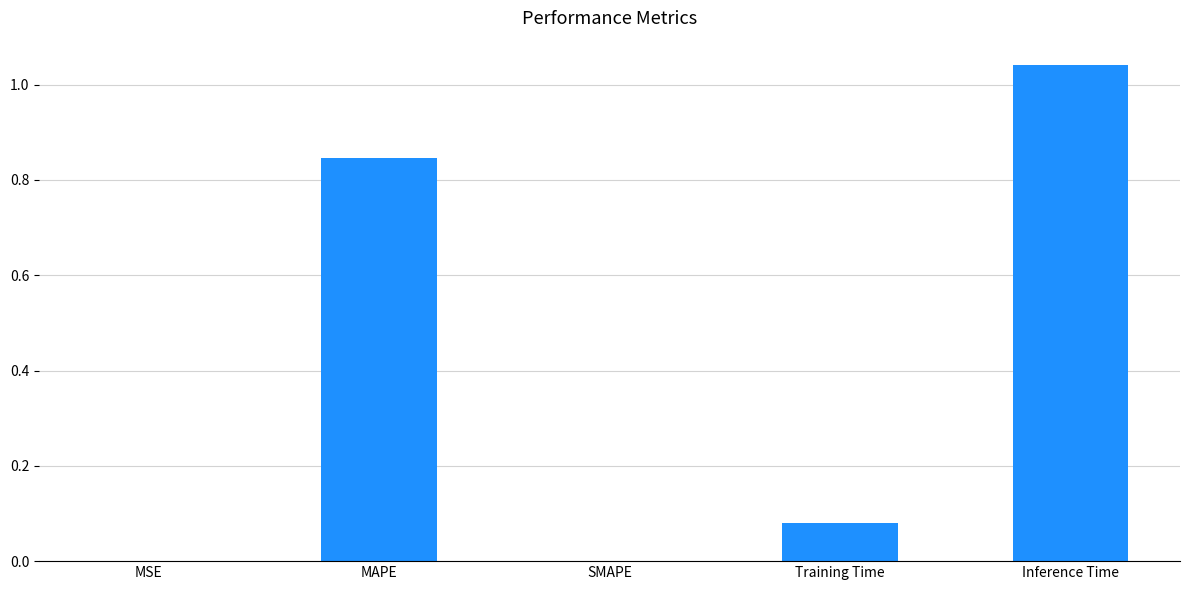

How many data points does each series have?

5